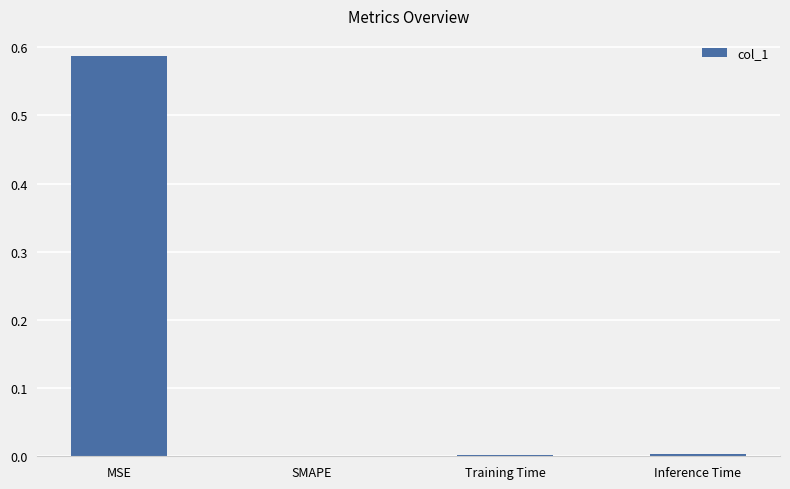

How many values are above zero?

3